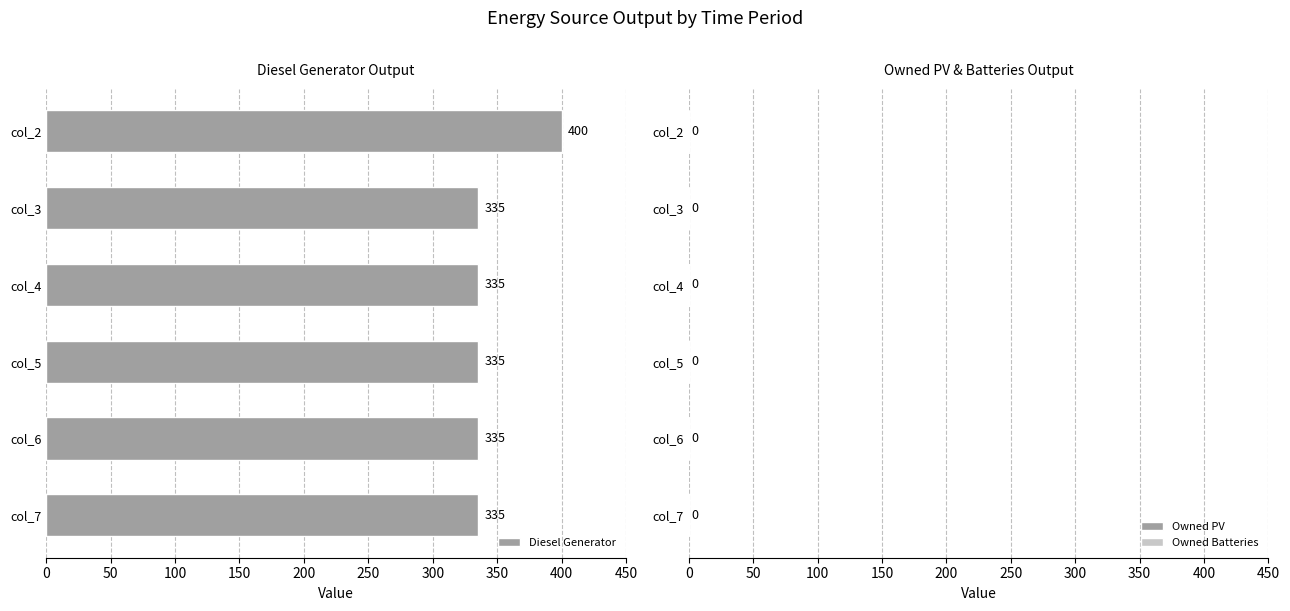

Does the chart contain any negative values?

No